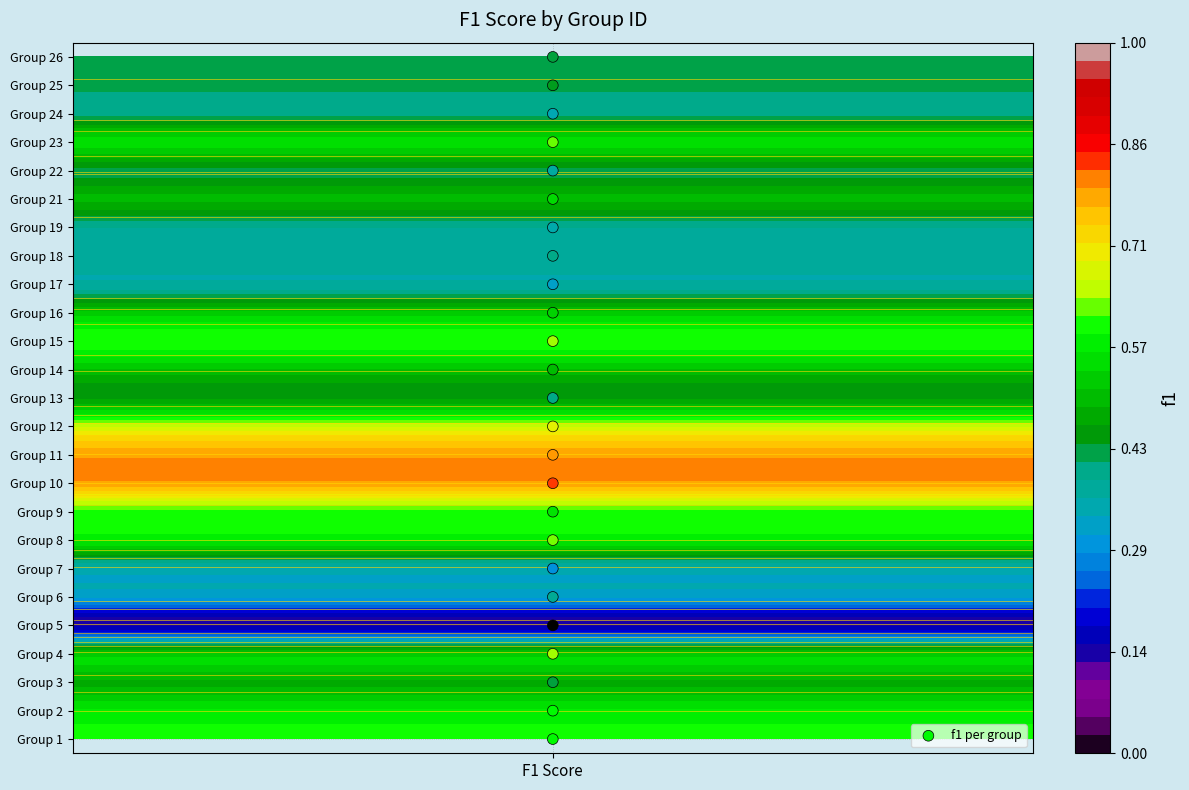

Approximately how many times larger is the value at F1 Score compared to F1 Score?

0.8